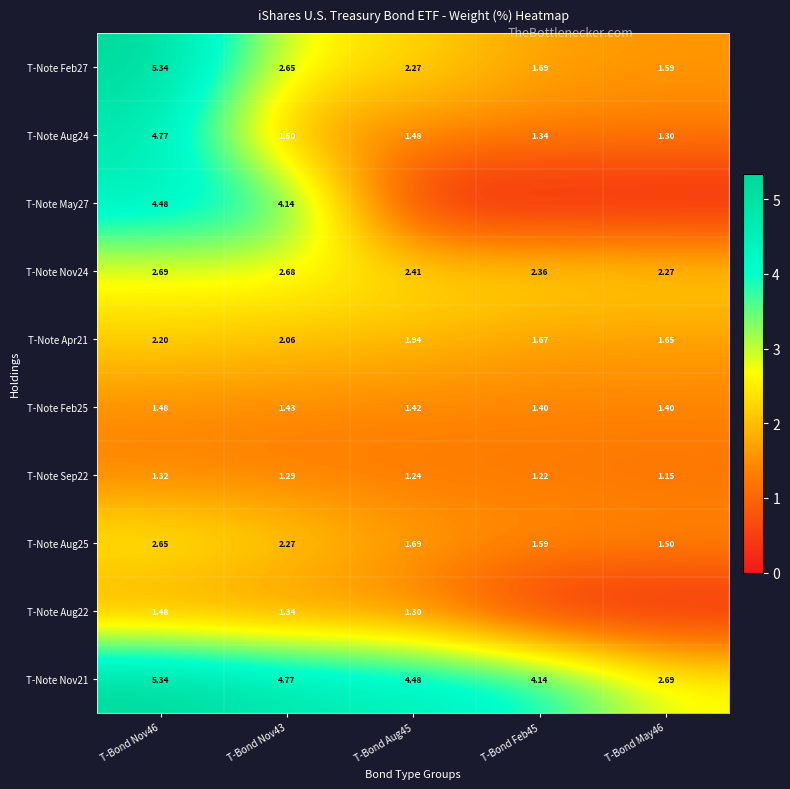

What is the minimum value for T-Note Feb25?

1.4